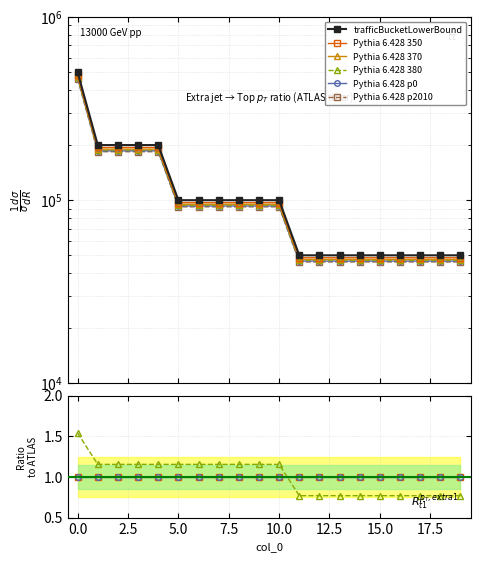

What are all the series names shown in the legend?

trafficBucketLowerBound, Pythia 6.428 350, Pythia 6.428 370, Pythia 6.428 380, Pythia 6.428 p0, Pythia 6.428 p2010